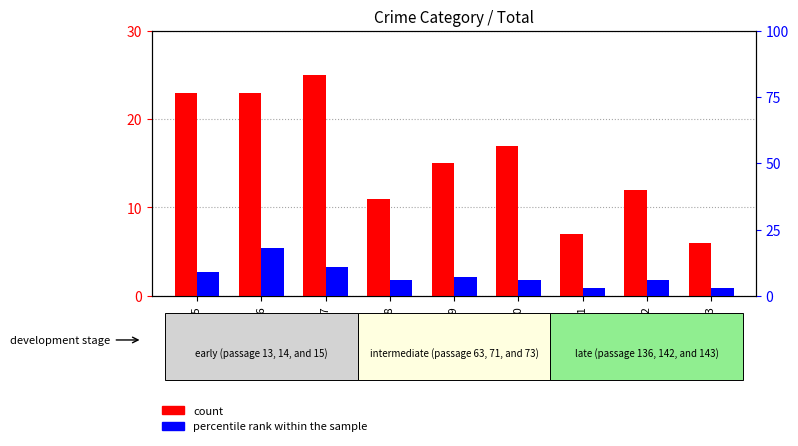

How many data points in count are above 15?

4